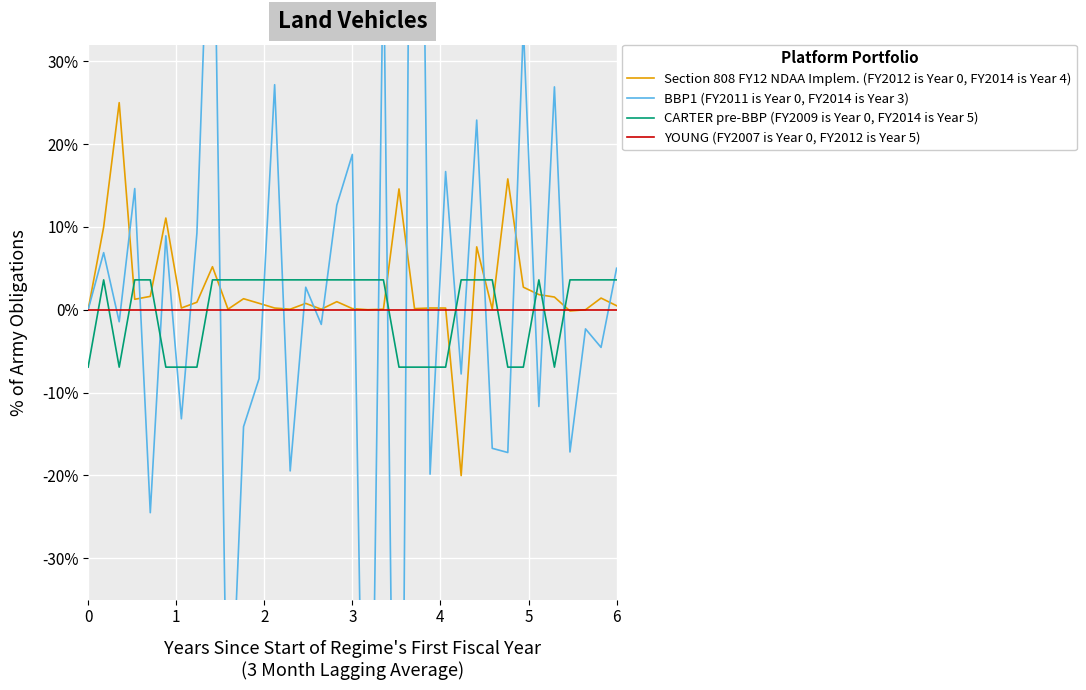

The value of Section 808 FY12 NDAA Implem. (FY2012 is Year 0, FY2014 is Year 4) at 9 is 0.0. True or false?

True